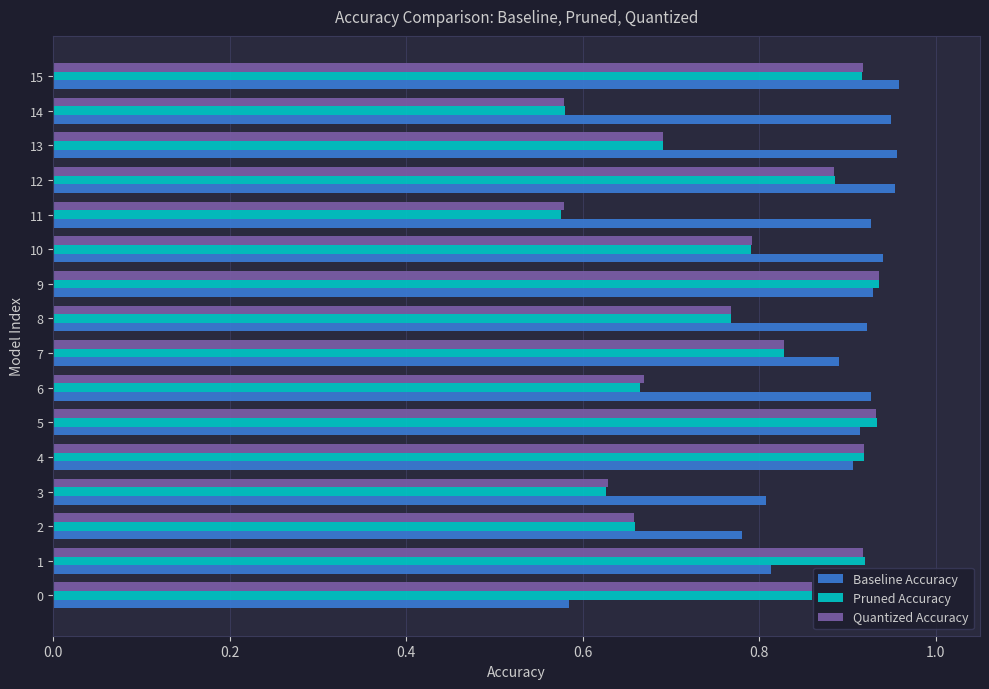

Is the value of Pruned Accuracy at 10 greater than the value of Quantized Accuracy at 4?

No